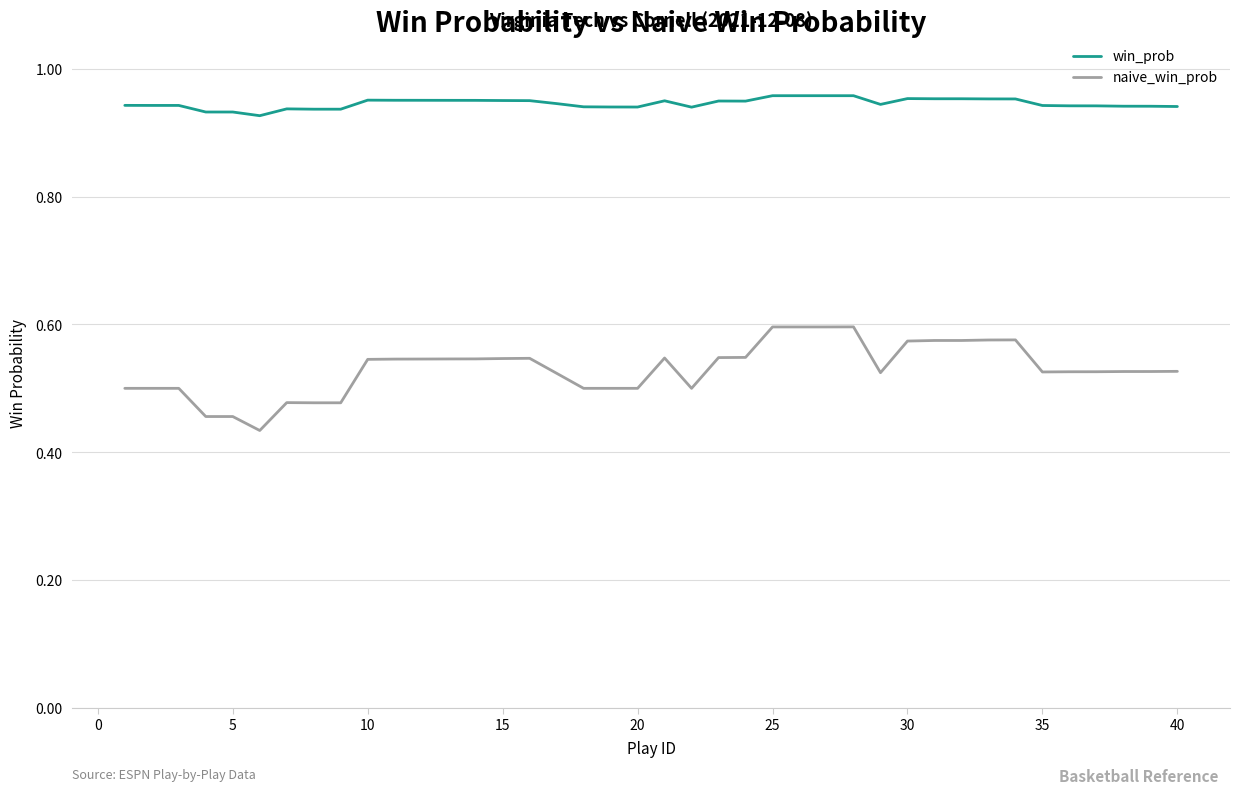

Which series has the largest range (max minus min)?

naive_win_prob